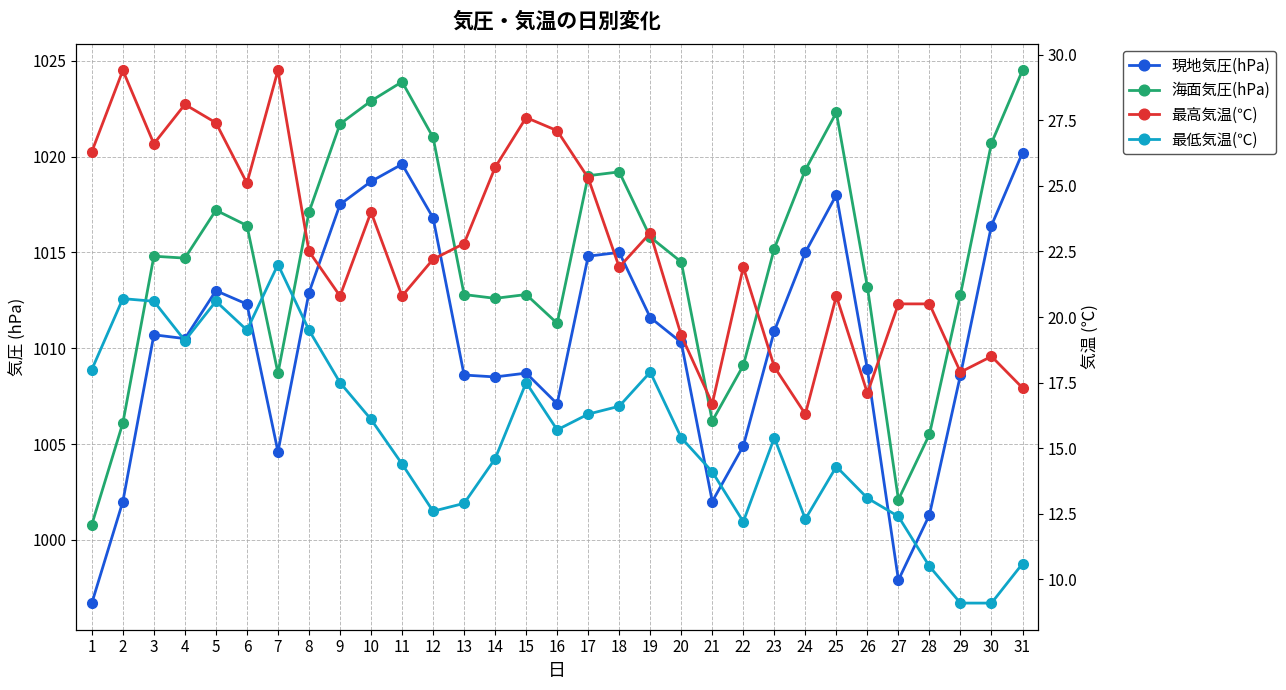

Which label corresponds to the smallest value in the chart?

29